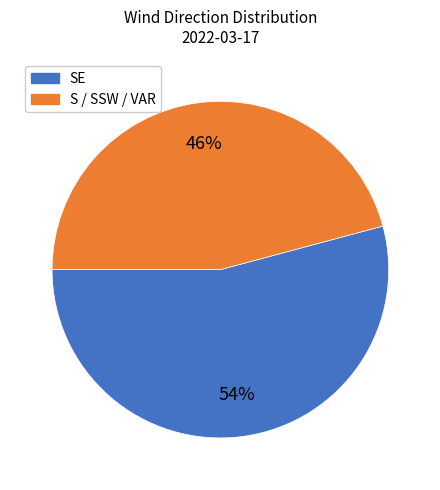

Is there a majority slice in this chart?

Yes